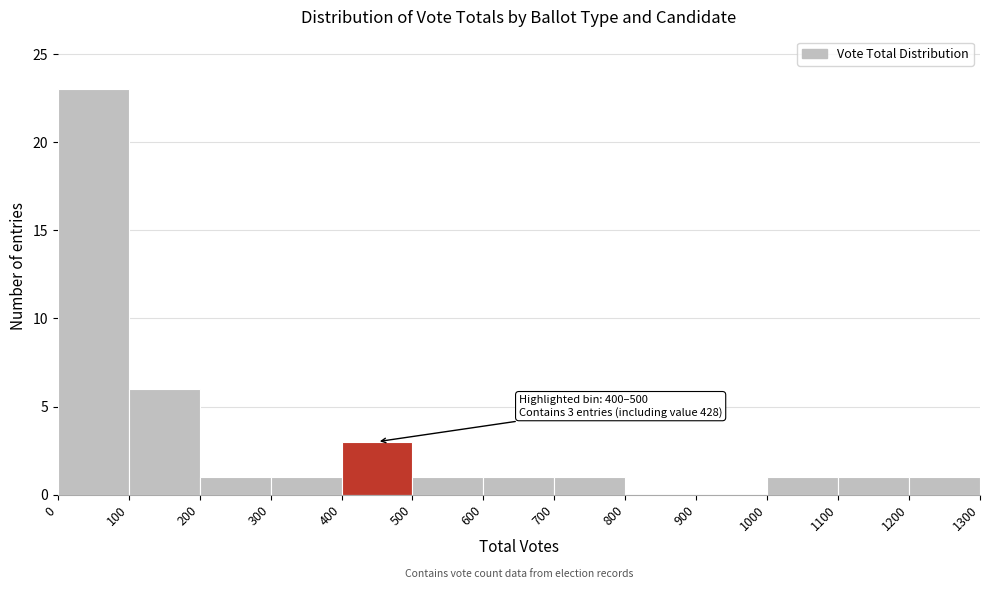

Which range on the x-axis has the tallest bar?

0 to 100